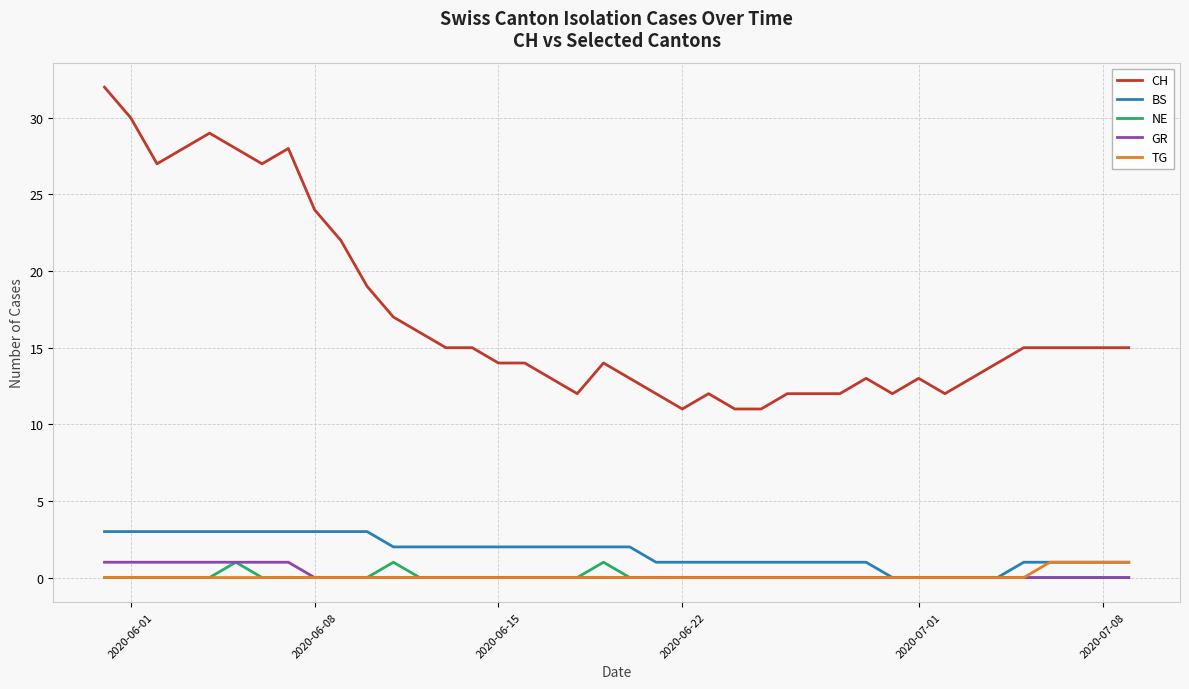

What is the maximum value shown in the chart?

32